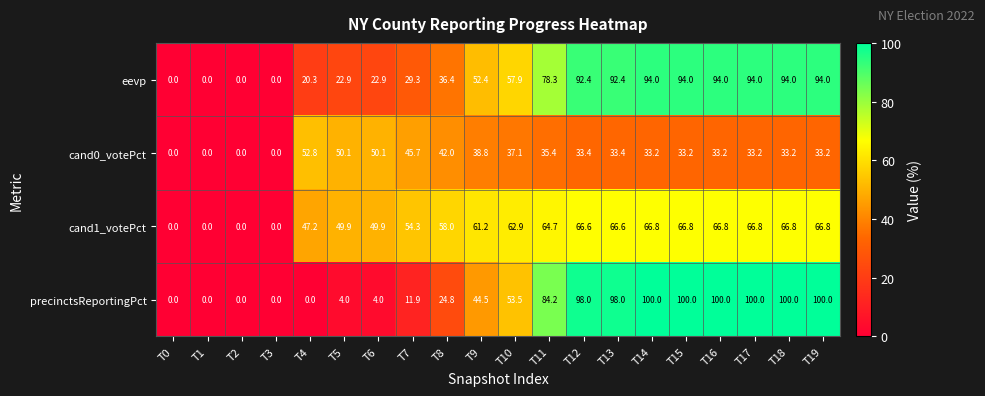

How many distinct data groups are displayed?

4